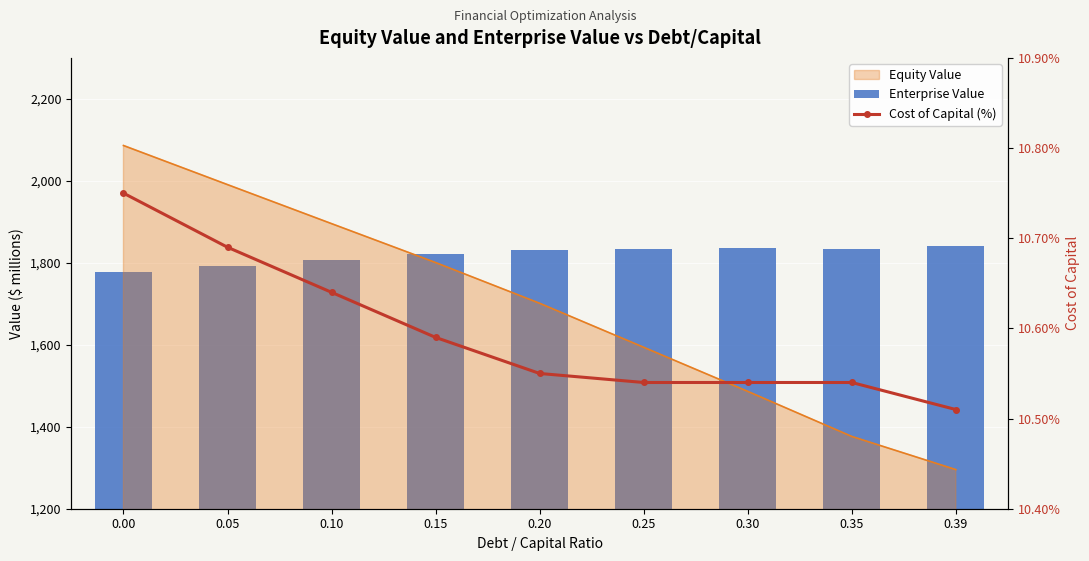

How many data points does each series have?

9